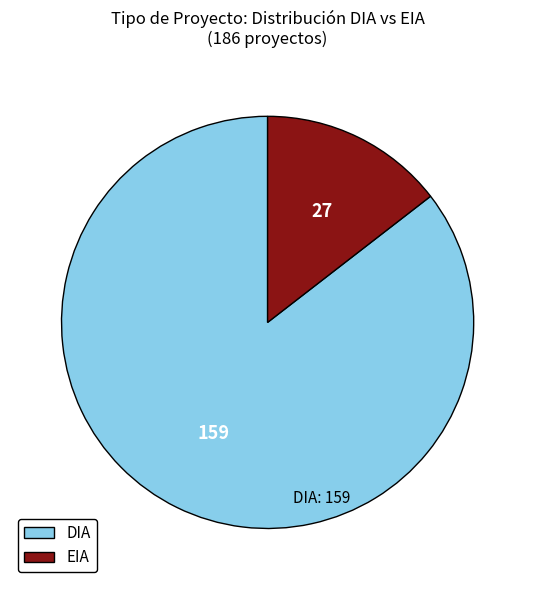

Is EIA the majority of the pie?

No